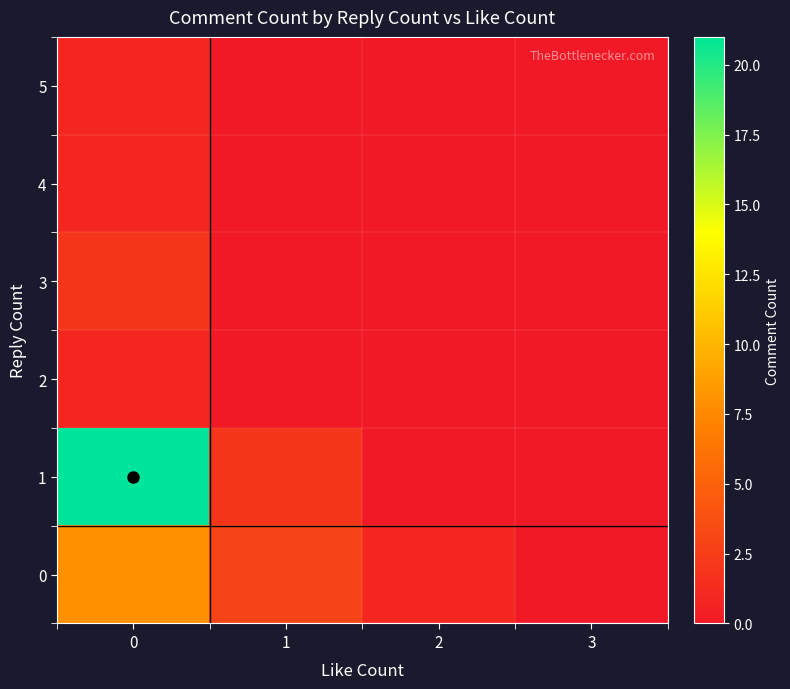

At how many categories does at least one series exceed 13?

1